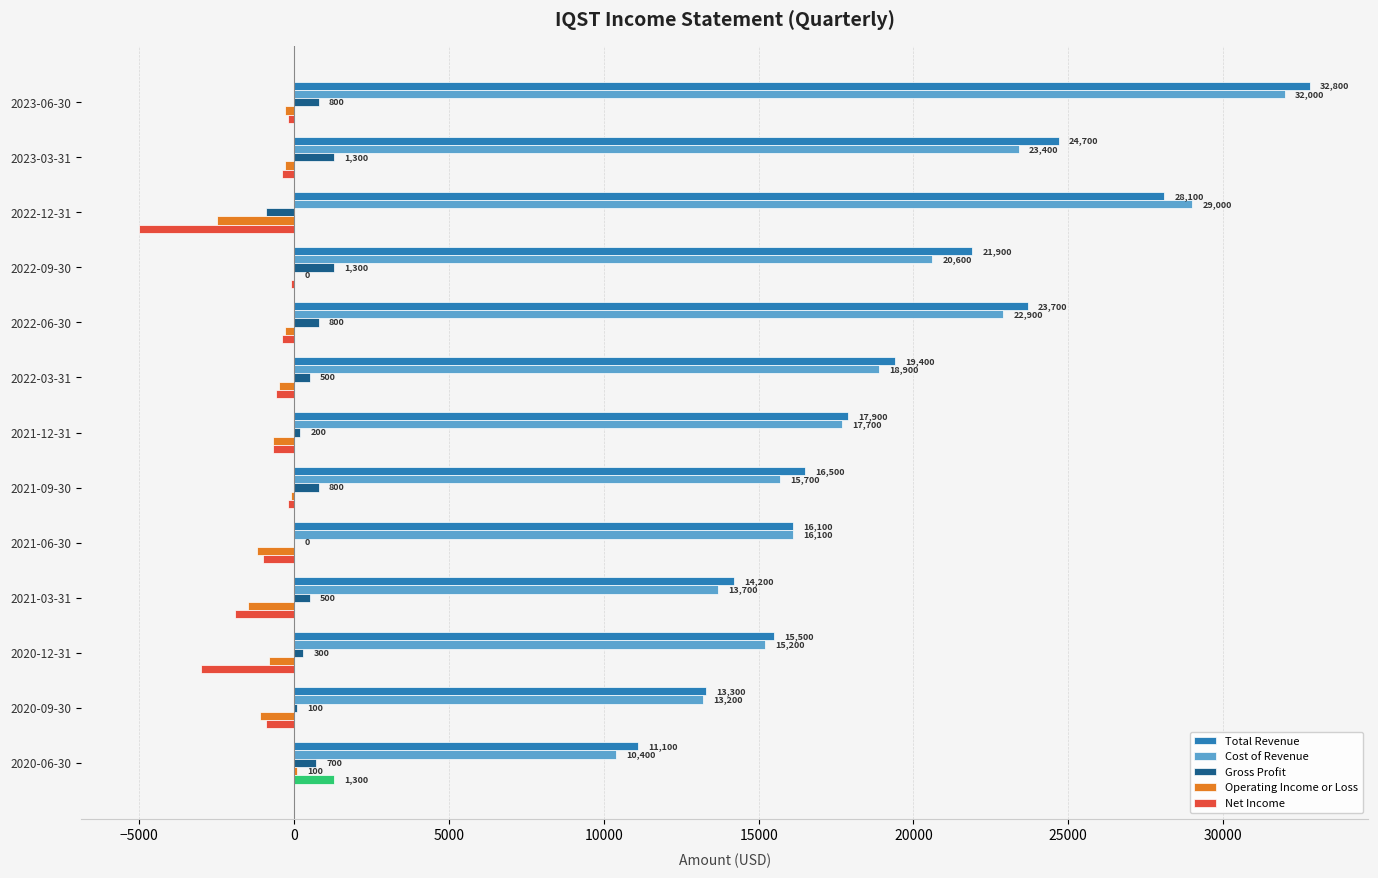

What is the average value of the Operating Income or Loss series?

-708